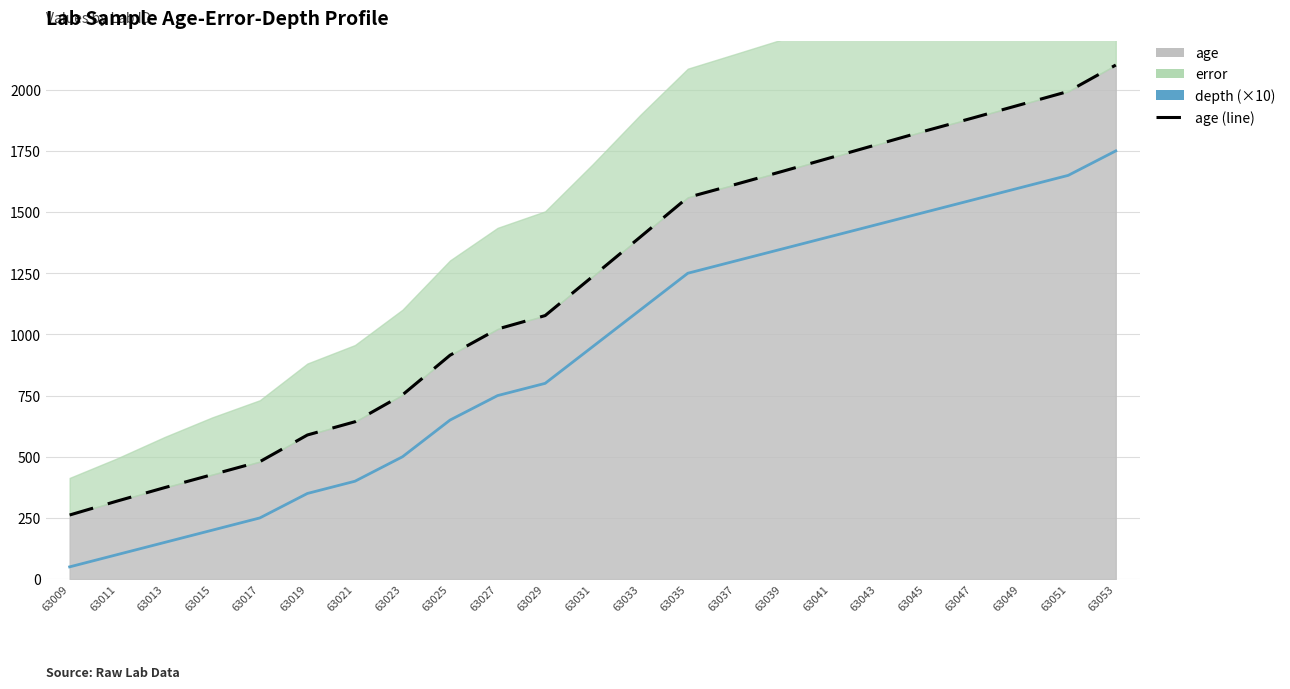

At which label does depth first exceed 950?

63033